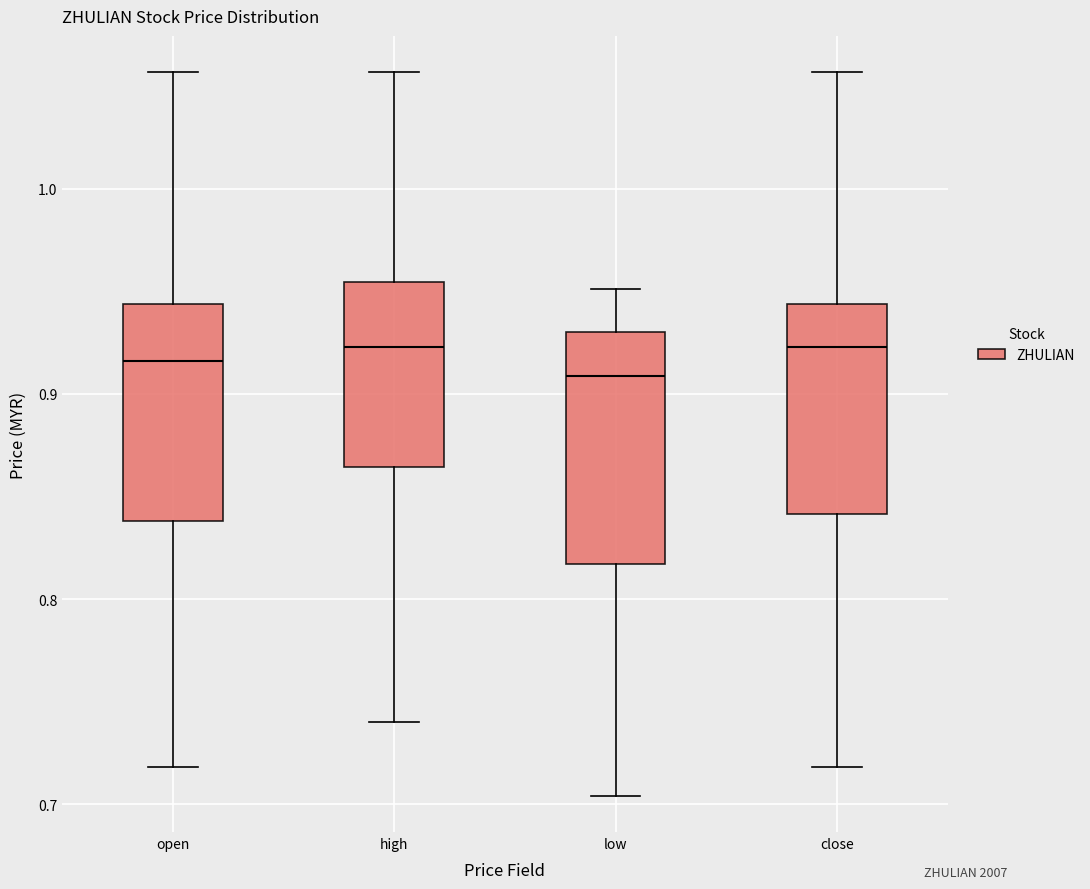

Reading left to right, read every box against the y-axis: the position of its median line, the range the box covers, and the ends of its whiskers. The values are not printed on the chart, so give them approximately, as read against the axis.

open: median 0.92, box 0.84 to 0.94, whiskers 0.72 to 1.06
high: median 0.92, box 0.86 to 0.95, whiskers 0.74 to 1.06
low: median 0.91, box 0.82 to 0.93, whiskers 0.70 to 0.95
close: median 0.92, box 0.84 to 0.94, whiskers 0.72 to 1.06